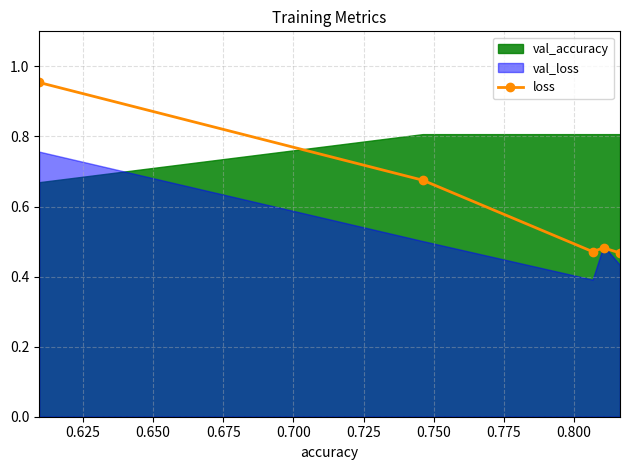

How many interior local valleys does the loss series have?

1